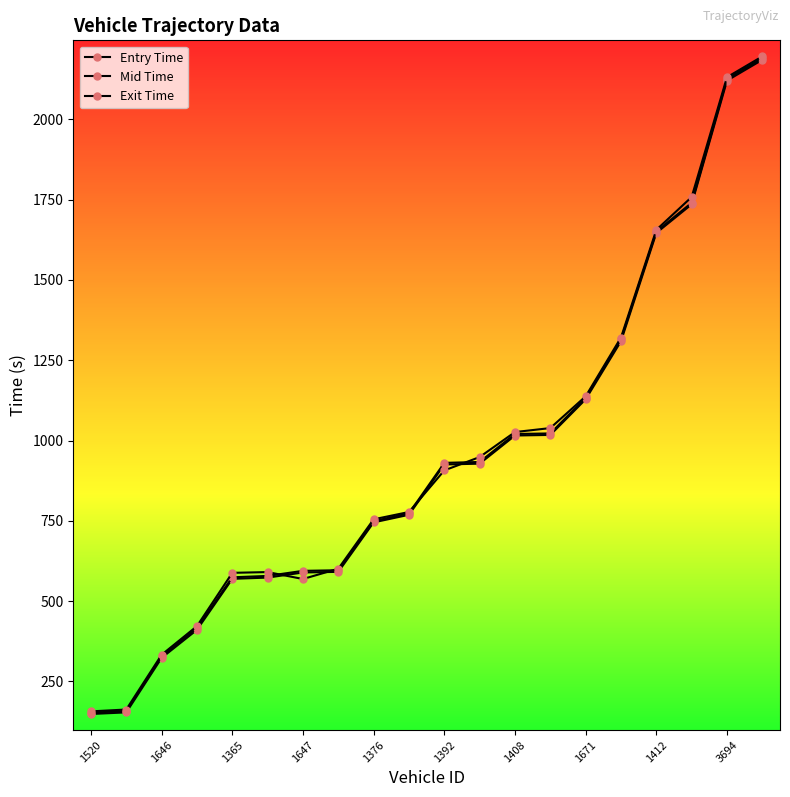

Which series ends up on top after the final intersection of Exit Time and Mid Time?

Exit Time